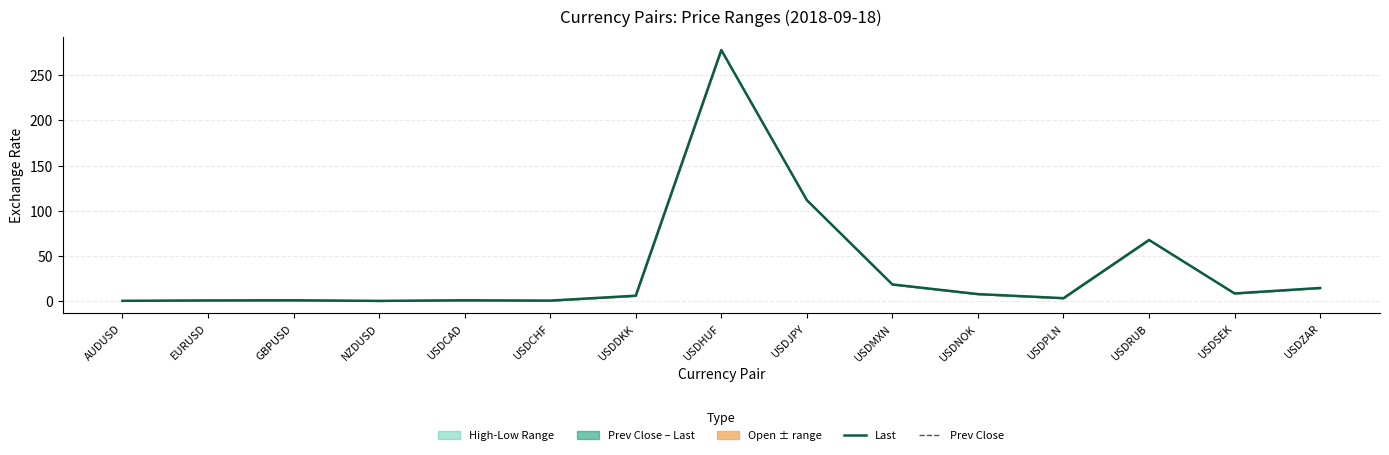

Where is the first local minimum for Last?

NZDUSD